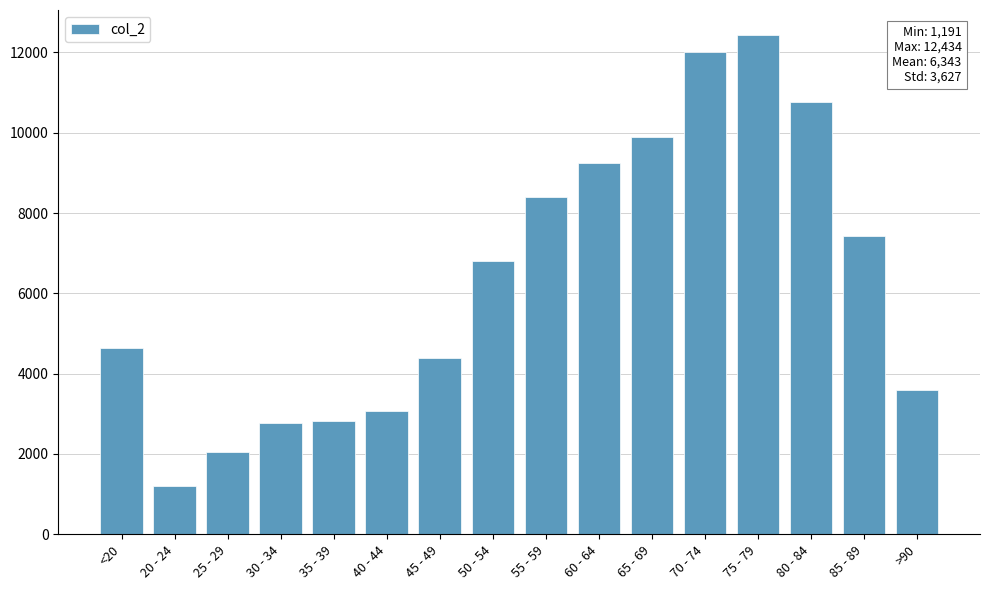

What is the value of the 13th bar from the left?

12434